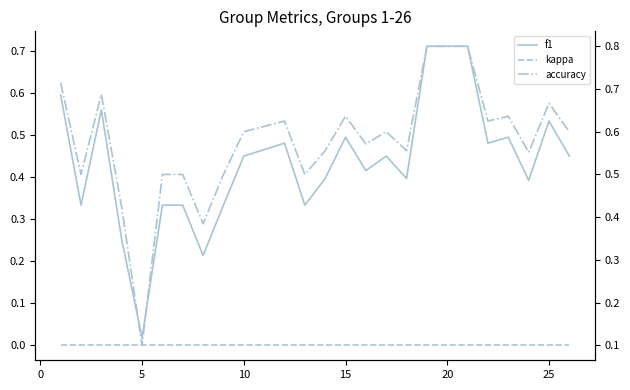

Reading left to right, transcribe all the data shown in this chart.

f1: 0.6	0.3	0.6	0.3	0.0	0.3	0.3	0.2	0.3	0.5	0.5	0.3	0.4	0.5	0.4	0.5	0.4	0.7	0.7	0.5	0.5	0.4	0.5	0.5
kappa: 0.0	0.0	0.0	0.0	0.0	0.0	0.0	0.0	0.0	0.0	0.0	0.0	0.0	0.0	0.0	0.0	0.0	0.0	0.0	0.0	0.0	0.0	0.0	0.0
accuracy: 0.7	0.5	0.7	0.4	0.1	0.5	0.5	0.4	0.5	0.6	0.6	0.5	0.6	0.6	0.6	0.6	0.6	0.8	0.8	0.6	0.6	0.6	0.7	0.6